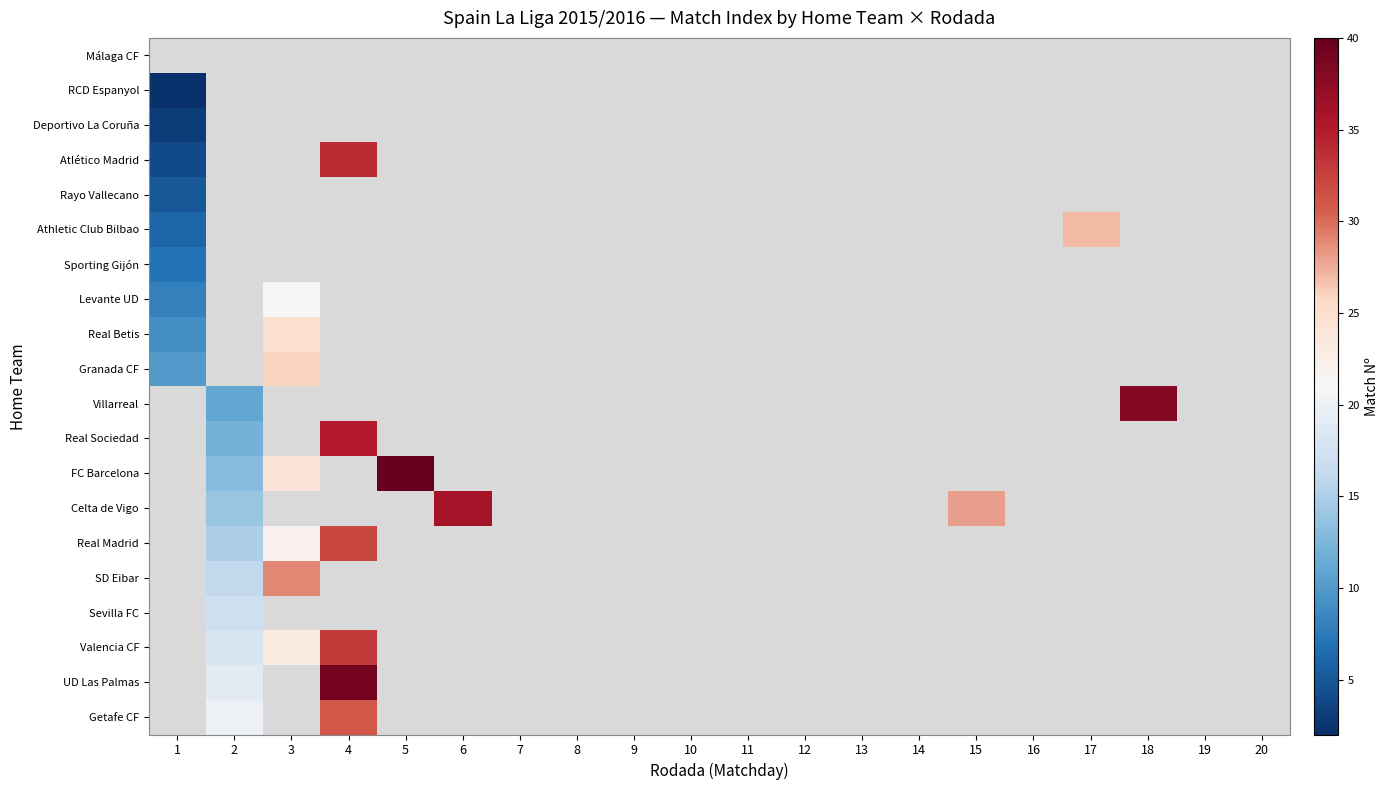

The value of Deportivo La Coruña at 1 is 3.0. True or false?

True